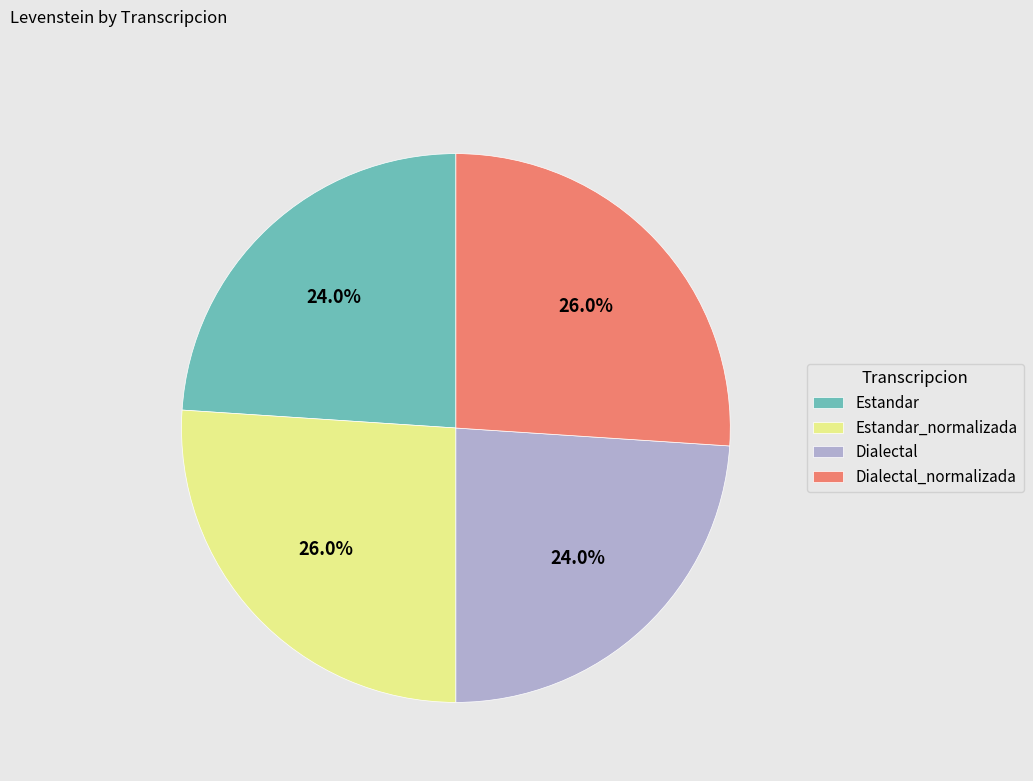

What percentage is NOT represented by Dialectal?

76.0%